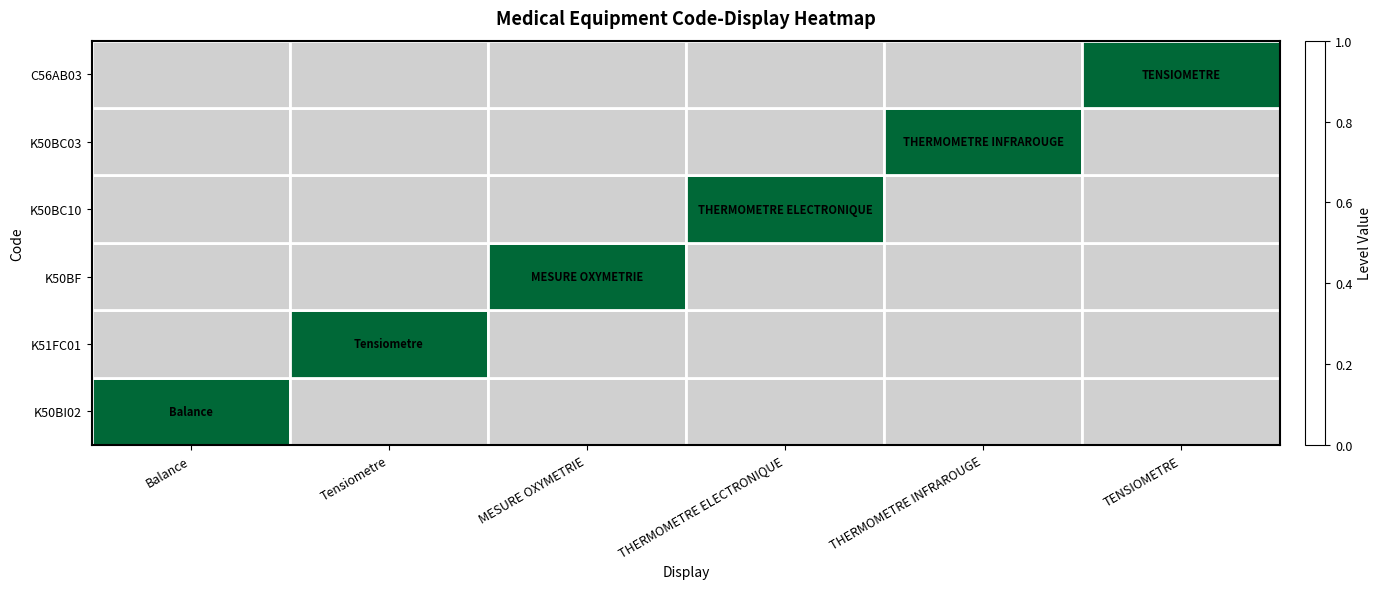

What is the spread (max minus min) of values at THERMOMETRE ELECTRONIQUE?

1